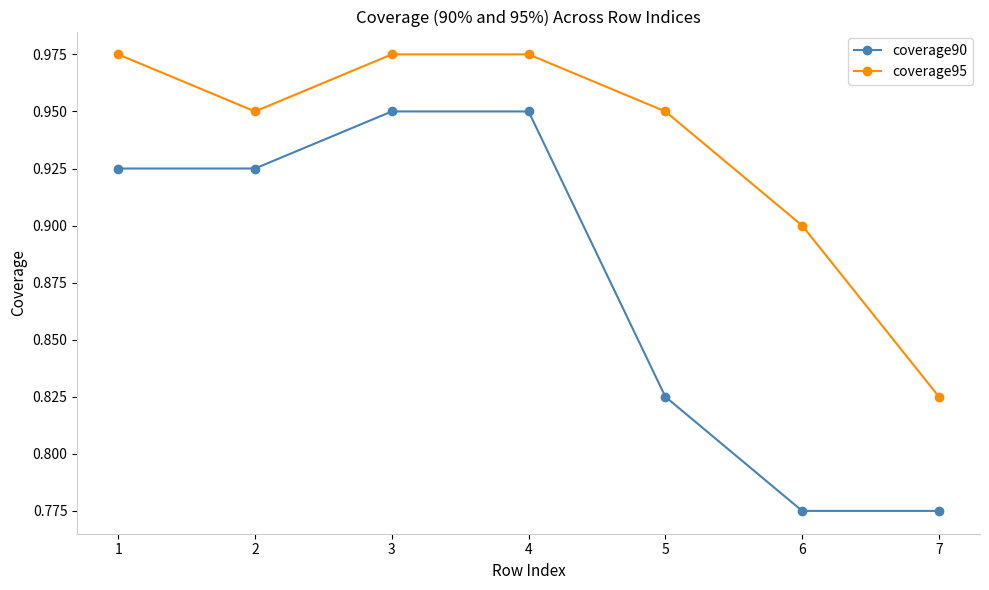

How many lines are shown in the chart?

2